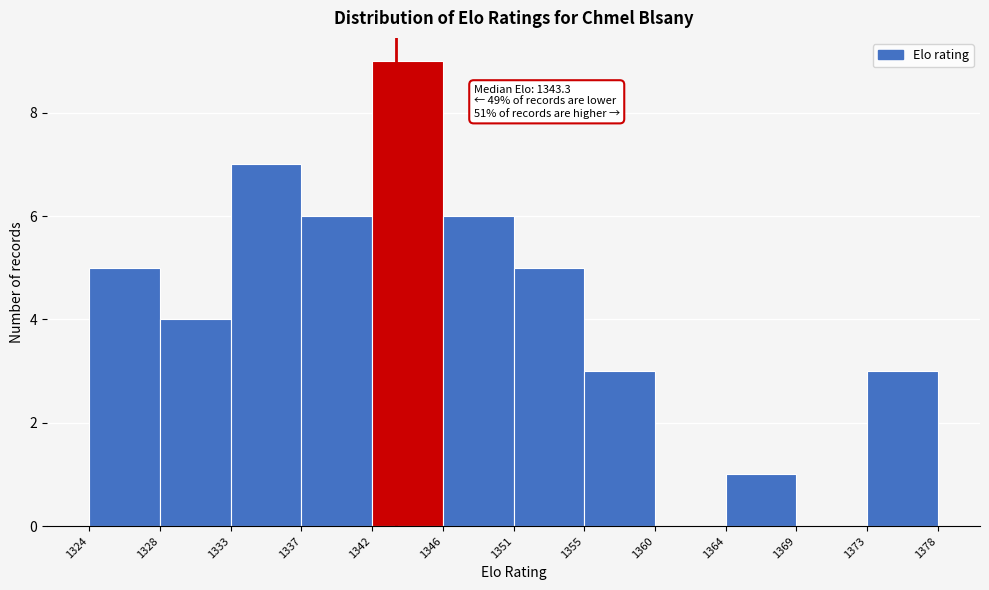

Which range on the x-axis has the tallest bar?

1342 to 1346